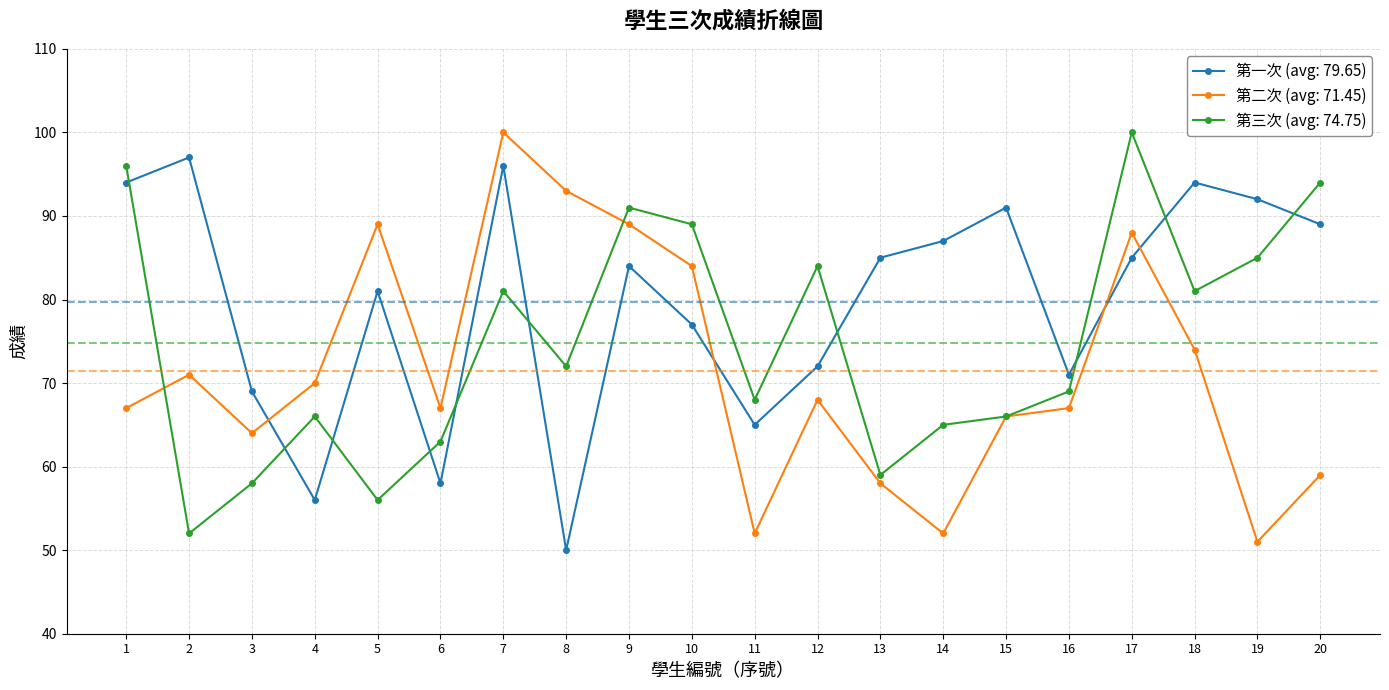

What is the maximum value shown in the chart?

100